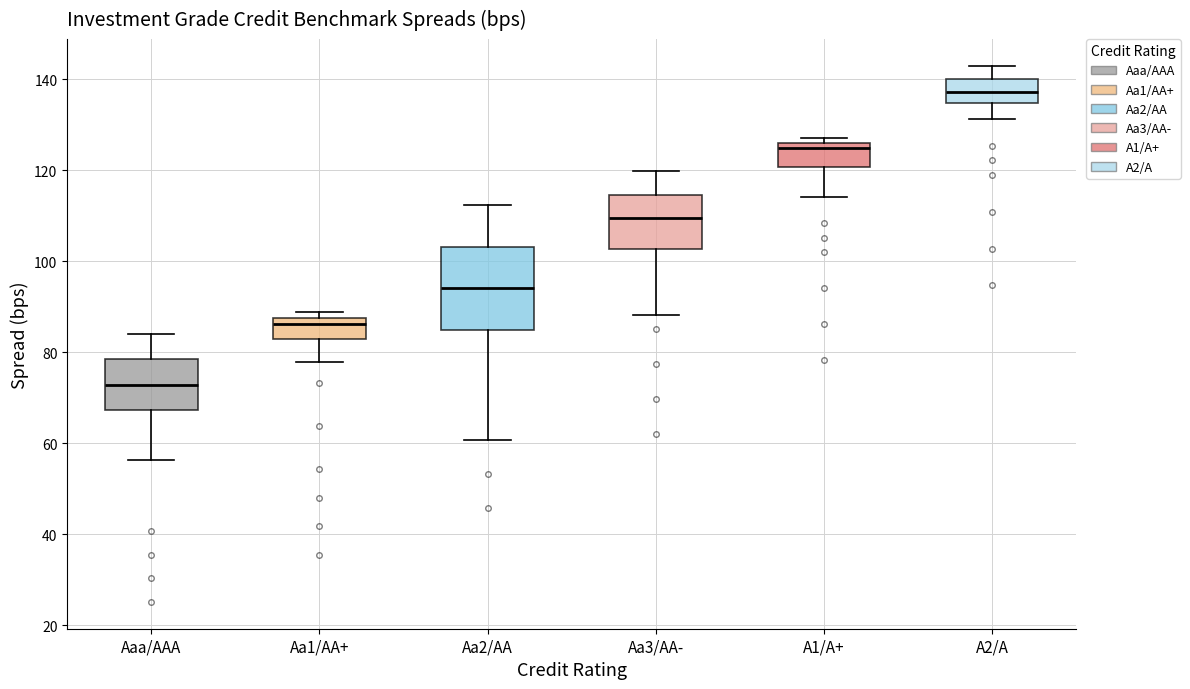

Which box is the tallest, from its lower edge to its upper edge?

Aa2/AA